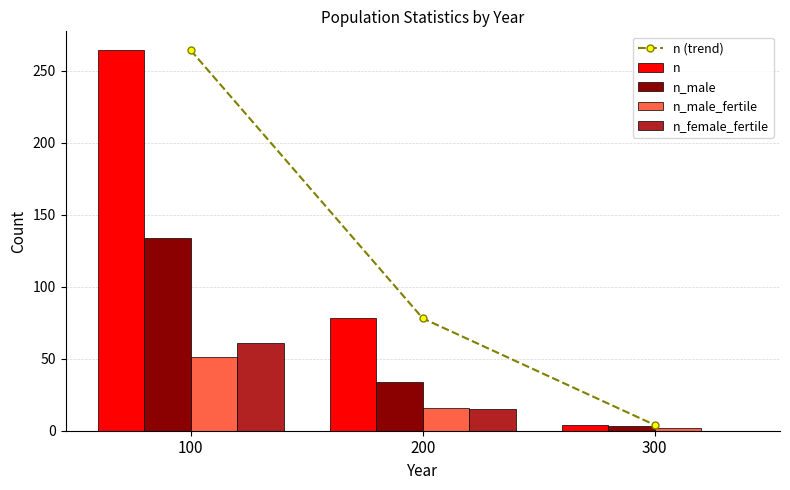

What is the lowest value of the n series?

4